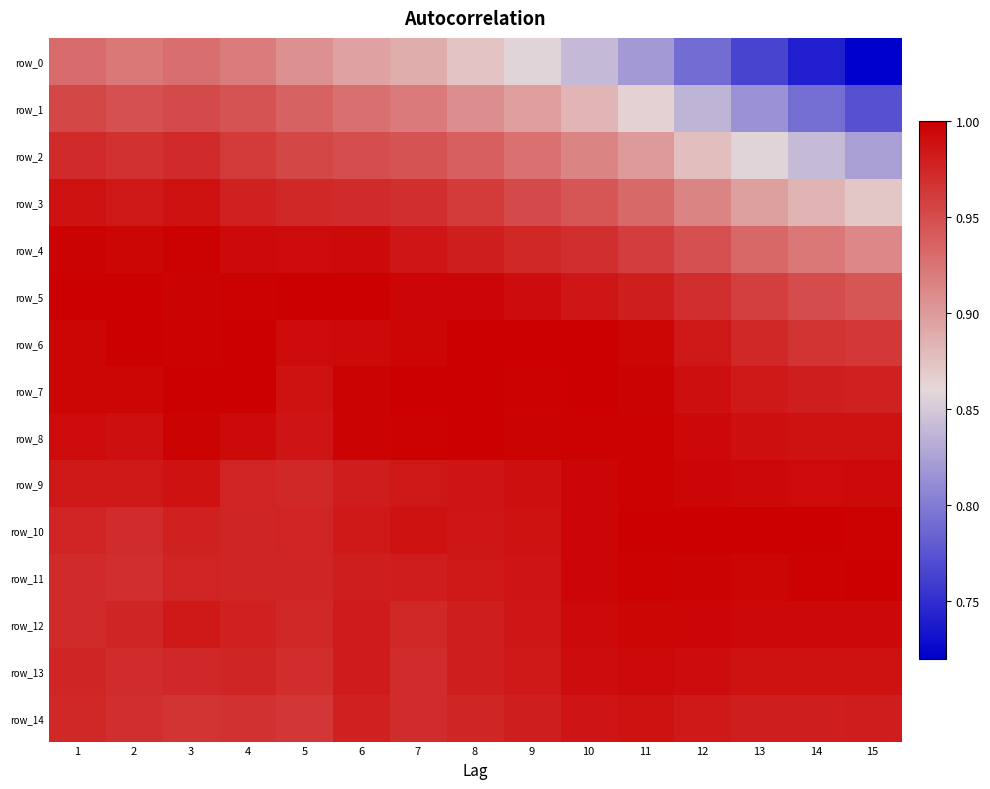

Reading right to left, extract all data points from this chart.

row_0: 15=0.7	14=0.7	13=0.8	12=0.8	11=0.8	10=0.8	9=0.9	8=0.9	7=0.9	6=0.9	5=0.9	4=0.9	3=0.9	2=0.9	1=0.9
row_1: 15=0.8	14=0.8	13=0.8	12=0.8	11=0.9	10=0.9	9=0.9	8=0.9	7=0.9	6=0.9	5=0.9	4=0.9	3=1.0	2=0.9	1=1.0
row_2: 15=0.8	14=0.8	13=0.9	12=0.9	11=0.9	10=0.9	9=0.9	8=0.9	7=0.9	6=0.9	5=1.0	4=1.0	3=1.0	2=1.0	1=1.0
row_3: 15=0.9	14=0.9	13=0.9	12=0.9	11=0.9	10=0.9	9=1.0	8=1.0	7=1.0	6=1.0	5=1.0	4=1.0	3=1.0	2=1.0	1=1.0
row_4: 15=0.9	14=0.9	13=0.9	12=0.9	11=1.0	10=1.0	9=1.0	8=1.0	7=1.0	6=1.0	5=1.0	4=1.0	3=1.0	2=1.0	1=1.0
row_5: 15=0.9	14=1.0	13=1.0	12=1.0	11=1.0	10=1.0	9=1.0	8=1.0	7=1.0	6=1.0	5=1.0	4=1.0	3=1.0	2=1.0	1=1.0
row_6: 15=1.0	14=1.0	13=1.0	12=1.0	11=1.0	10=1.0	9=1.0	8=1.0	7=1.0	6=1.0	5=1.0	4=1.0	3=1.0	2=1.0	1=1.0
row_7: 15=1.0	14=1.0	13=1.0	12=1.0	11=1.0	10=1.0	9=1.0	8=1.0	7=1.0	6=1.0	5=1.0	4=1.0	3=1.0	2=1.0	1=1.0
row_8: 15=1.0	14=1.0	13=1.0	12=1.0	11=1.0	10=1.0	9=1.0	8=1.0	7=1.0	6=1.0	5=1.0	4=1.0	3=1.0	2=1.0	1=1.0
row_9: 15=1.0	14=1.0	13=1.0	12=1.0	11=1.0	10=1.0	9=1.0	8=1.0	7=1.0	6=1.0	5=1.0	4=1.0	3=1.0	2=1.0	1=1.0
row_10: 15=1.0	14=1.0	13=1.0	12=1.0	11=1.0	10=1.0	9=1.0	8=1.0	7=1.0	6=1.0	5=1.0	4=1.0	3=1.0	2=1.0	1=1.0
row_11: 15=1.0	14=1.0	13=1.0	12=1.0	11=1.0	10=1.0	9=1.0	8=1.0	7=1.0	6=1.0	5=1.0	4=1.0	3=1.0	2=1.0	1=1.0
row_12: 15=1.0	14=1.0	13=1.0	12=1.0	11=1.0	10=1.0	9=1.0	8=1.0	7=1.0	6=1.0	5=1.0	4=1.0	3=1.0	2=1.0	1=1.0
row_13: 15=1.0	14=1.0	13=1.0	12=1.0	11=1.0	10=1.0	9=1.0	8=1.0	7=1.0	6=1.0	5=1.0	4=1.0	3=1.0	2=1.0	1=1.0
row_14: 15=1.0	14=1.0	13=1.0	12=1.0	11=1.0	10=1.0	9=1.0	8=1.0	7=1.0	6=1.0	5=1.0	4=1.0	3=1.0	2=1.0	1=1.0